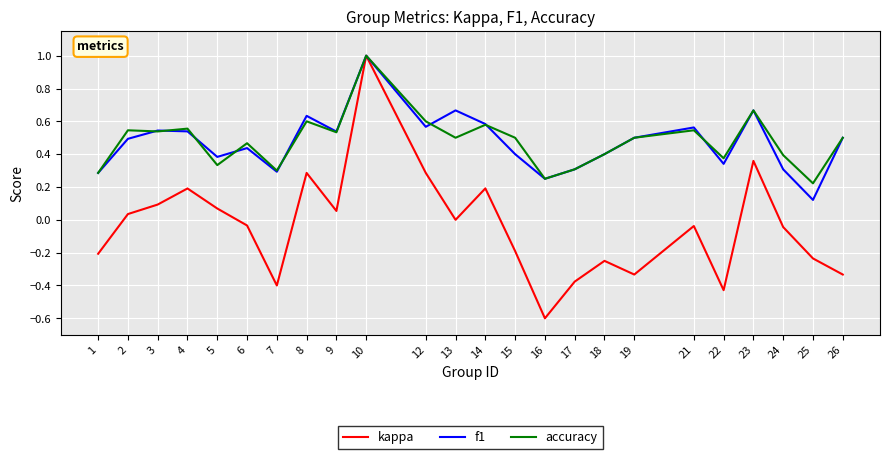

Count the f1 values in the range 0 to 1.

24